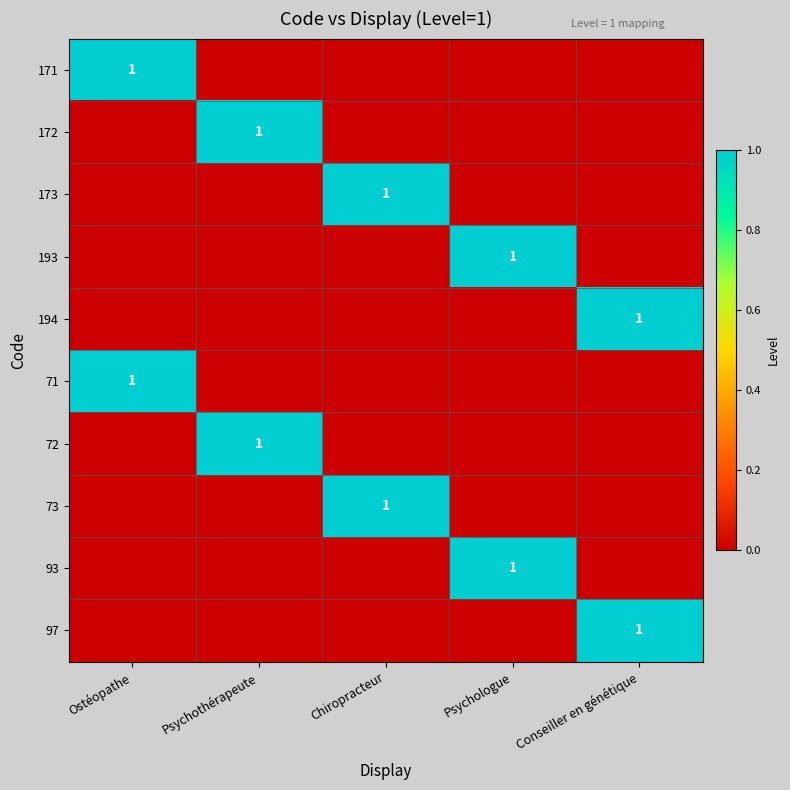

What is the difference between the highest and lowest values at Psychothérapeute?

1